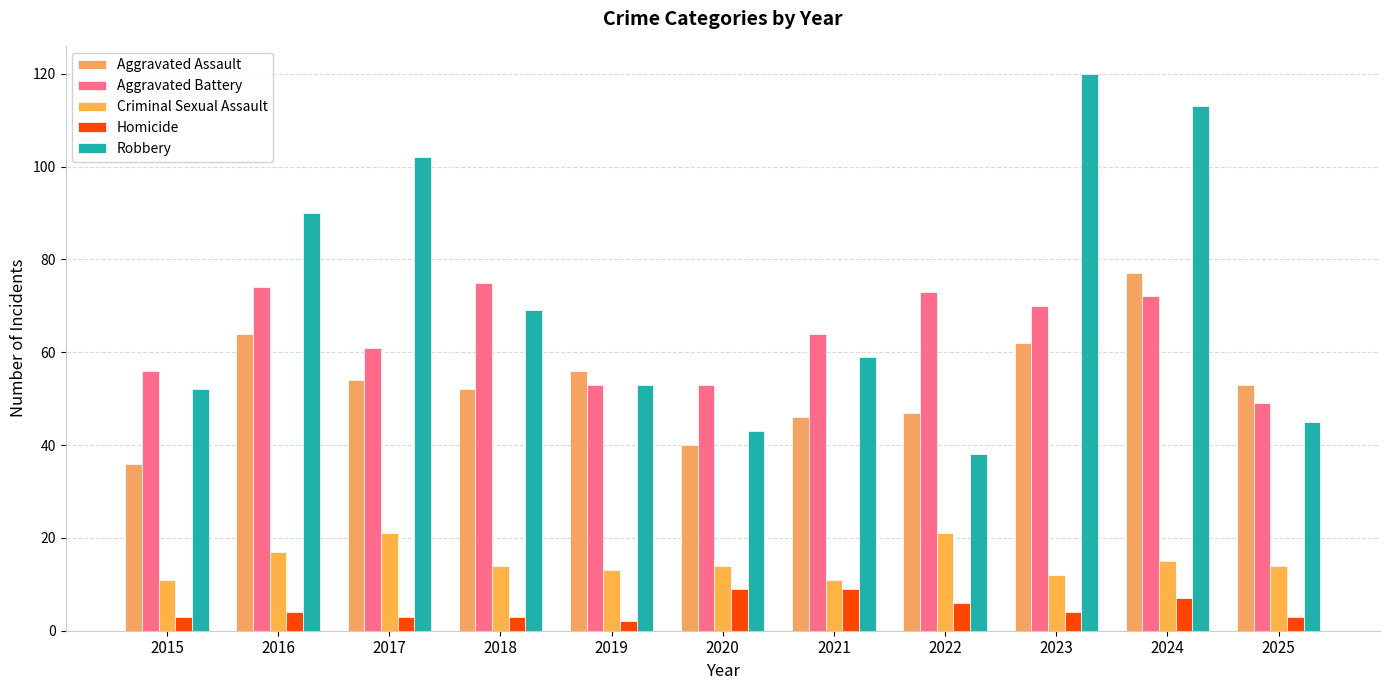

At which label does Aggravated Assault reach its minimum?

2015